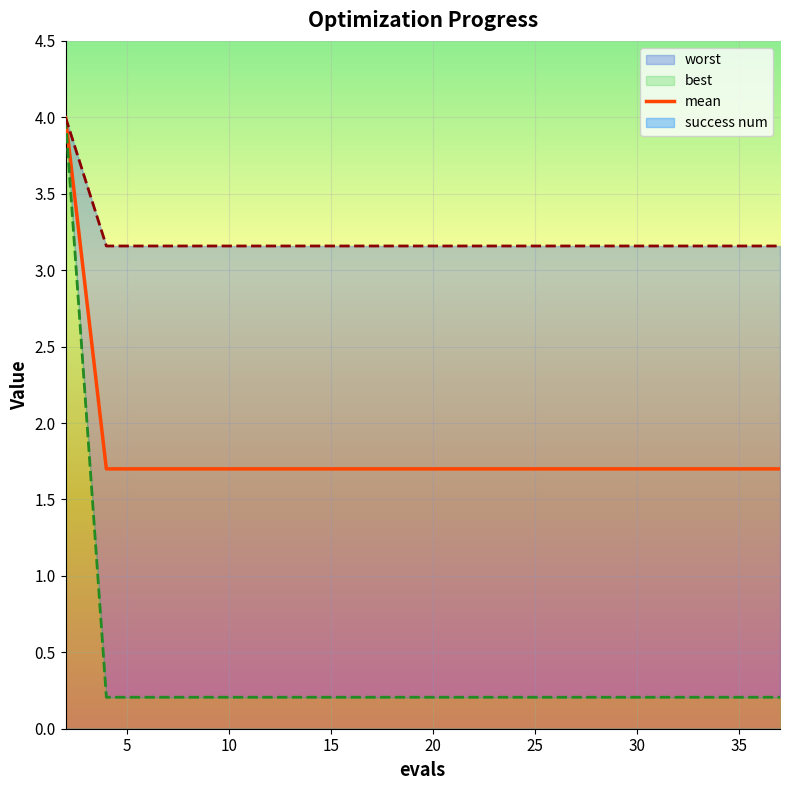

True or false: best and worst cross at least once.

False